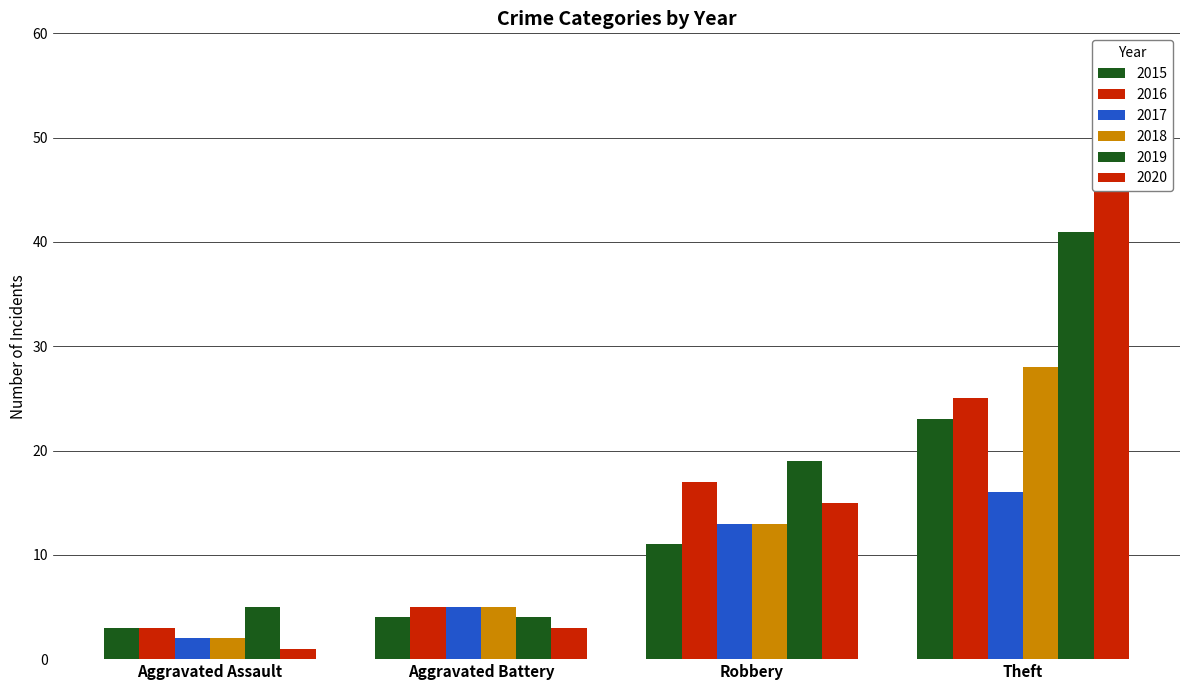

What is the difference between the maximum and minimum values in the 2018 series?

26